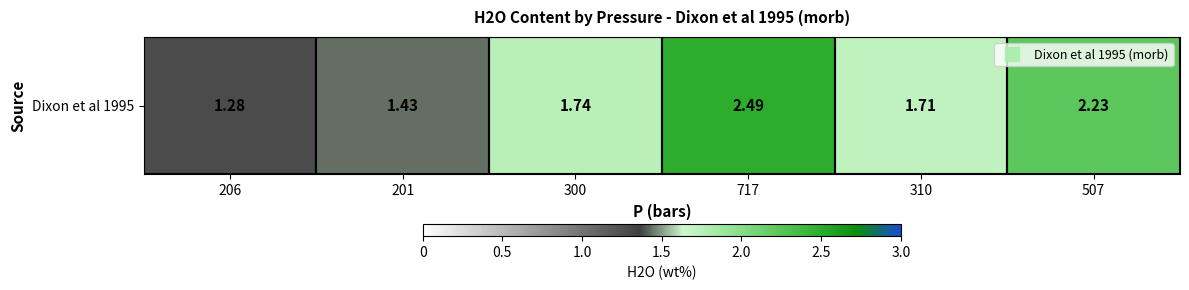

How many data points does each series have?

6